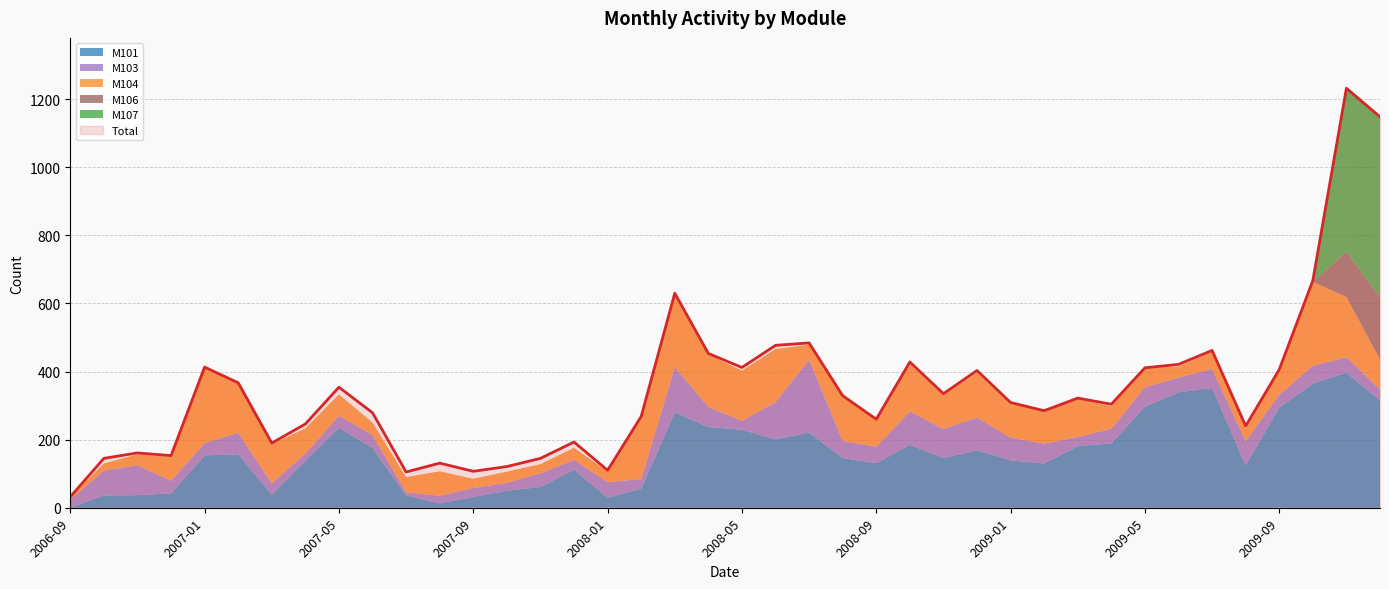

The M107 series shows 0 at 2008-03. True or false?

True